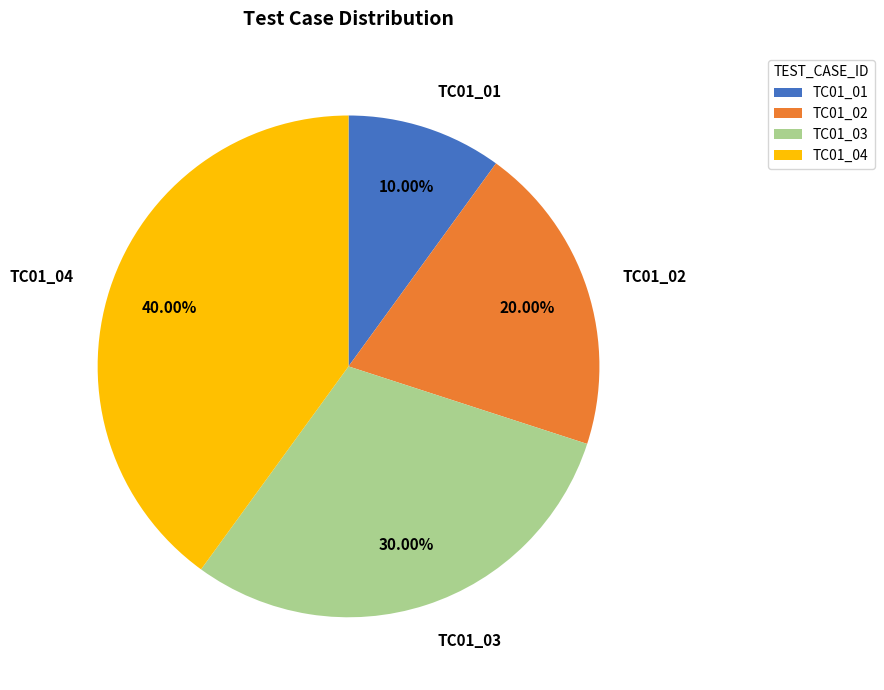

Combined, what portion of the pie is TC01_02 and TC01_04?

60.0%